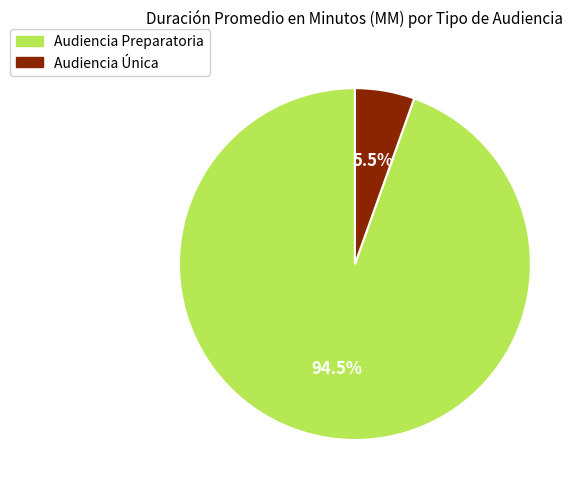

Does Audiencia Única represent more than half of the total?

No